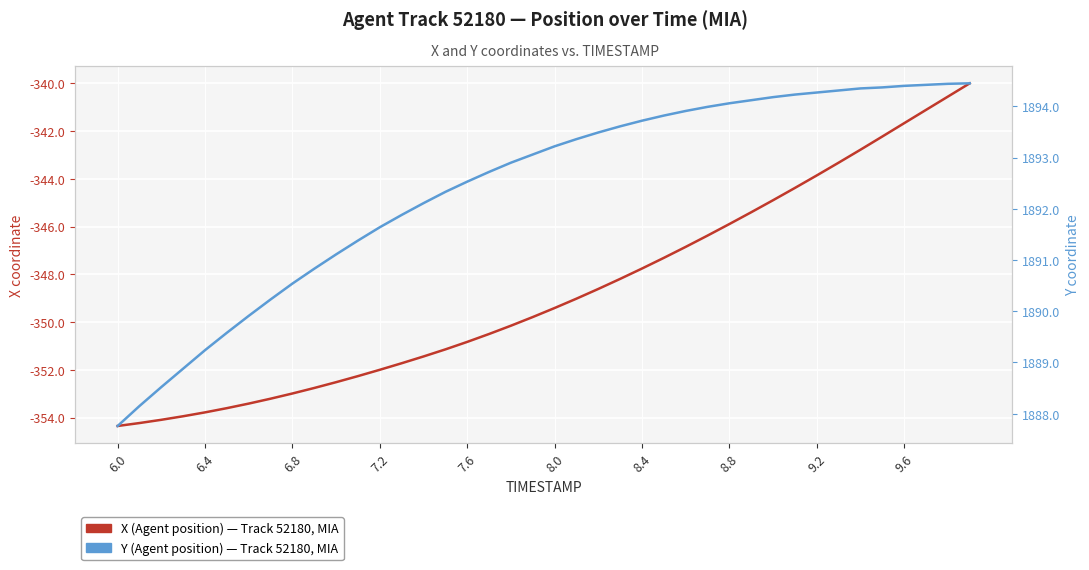

What is the difference between the maximum and second lowest values in the X (Agent position) series?

14.2